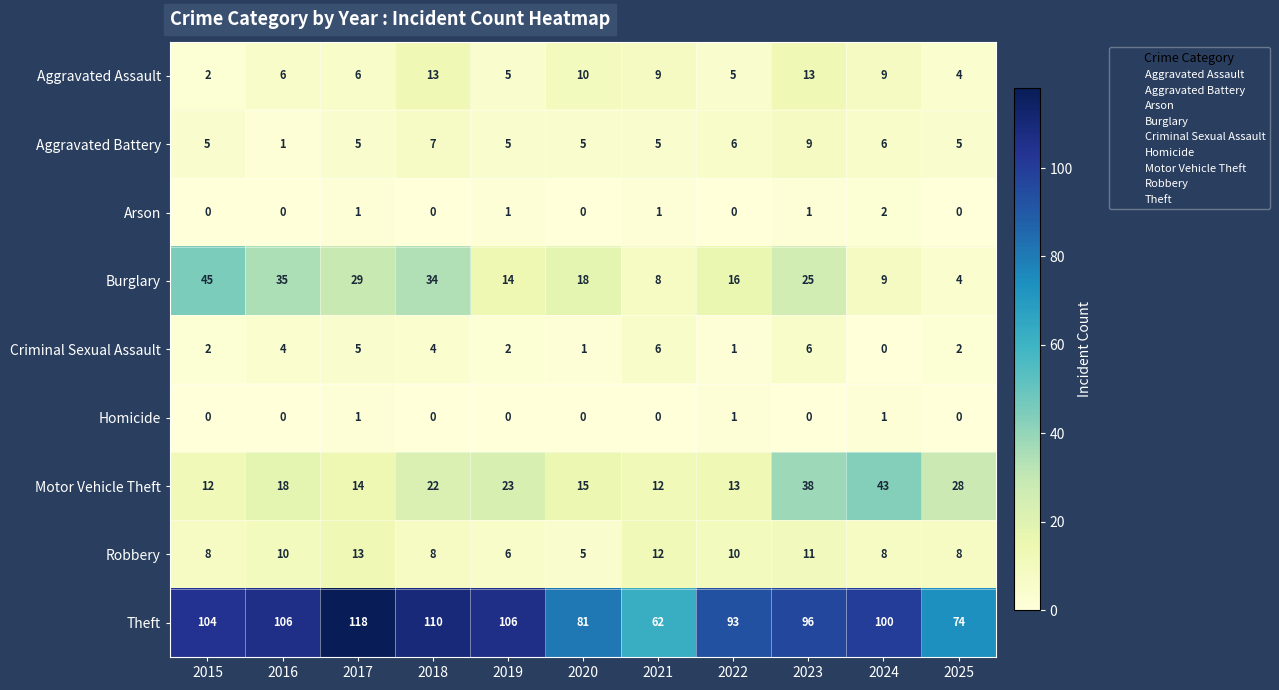

At which label is Theft closest to 90?

2022